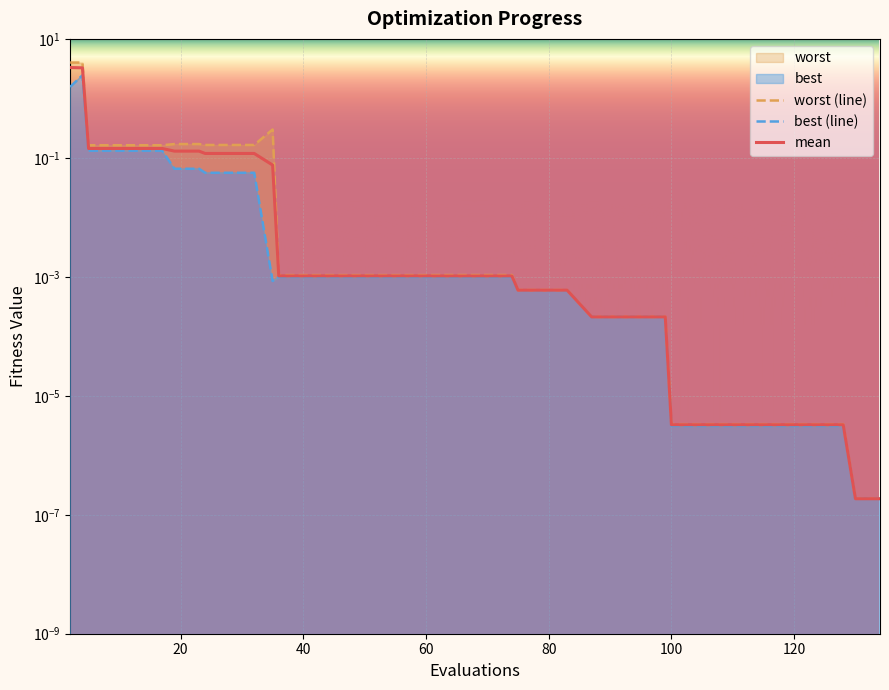

Which label corresponds to the largest value in the chart?

2